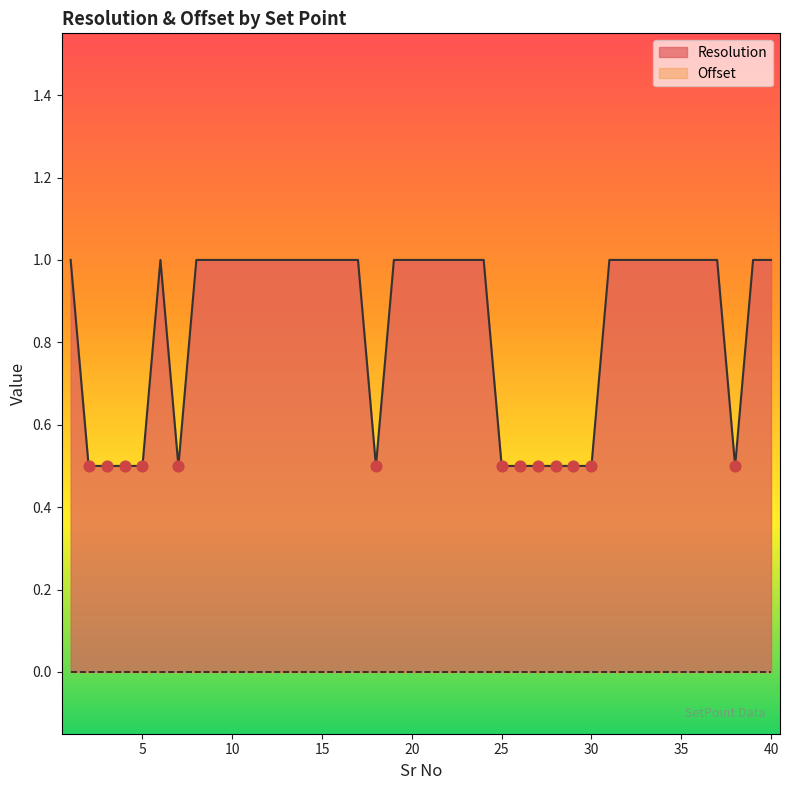

Which has a higher value, 29 or 10?

10